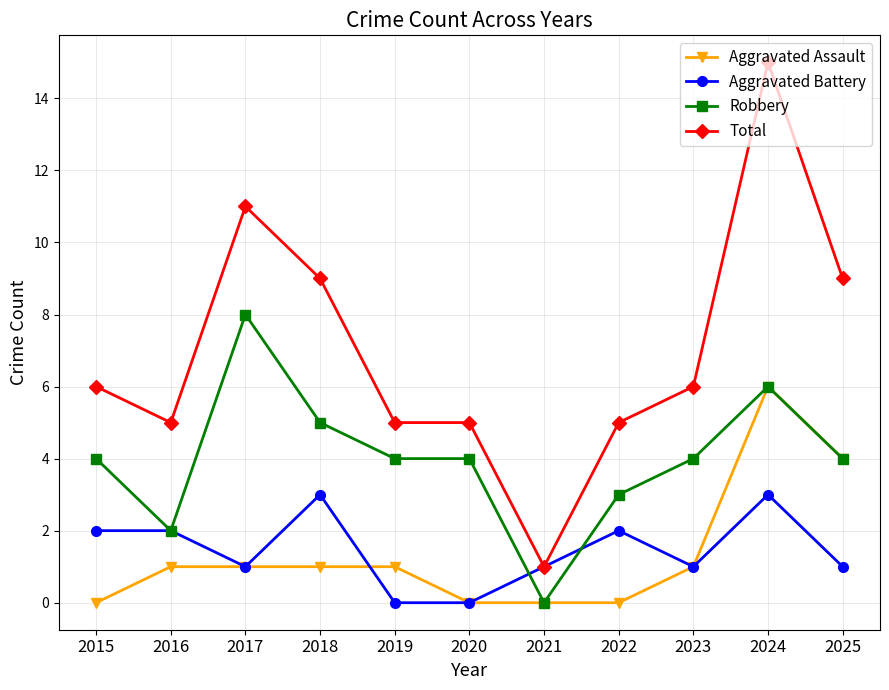

True or false: Aggravated Assault and Total intersect in this chart.

False